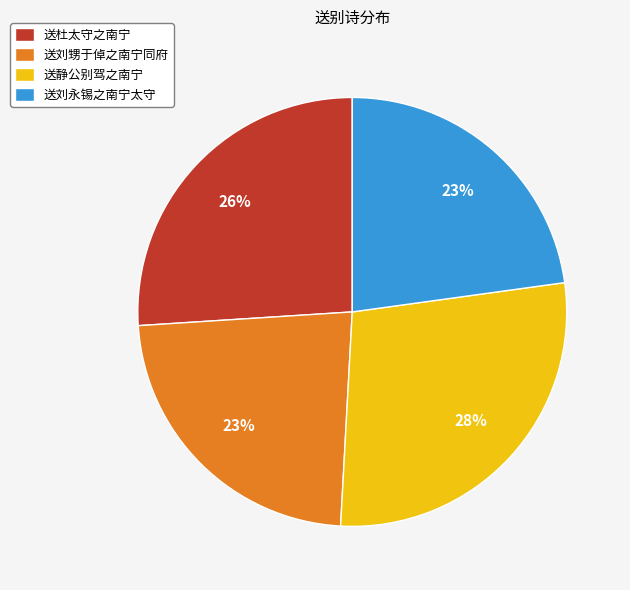

Combined, do 送刘永锡之南宁太守 and 送杜太守之南宁 account for over 50%?

No